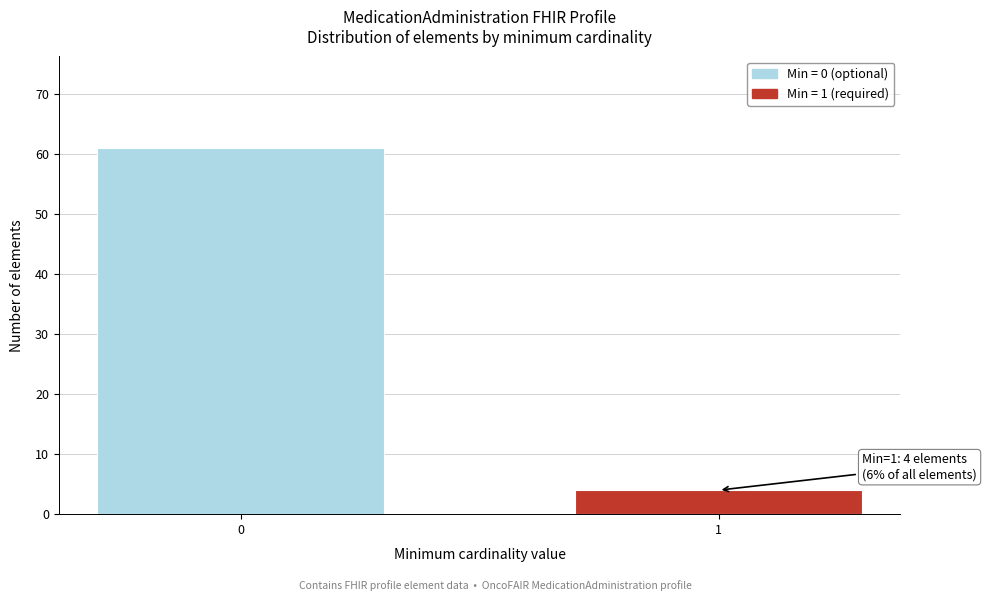

Reading left to right, transcribe all the data shown in this chart.

0=61	1=4